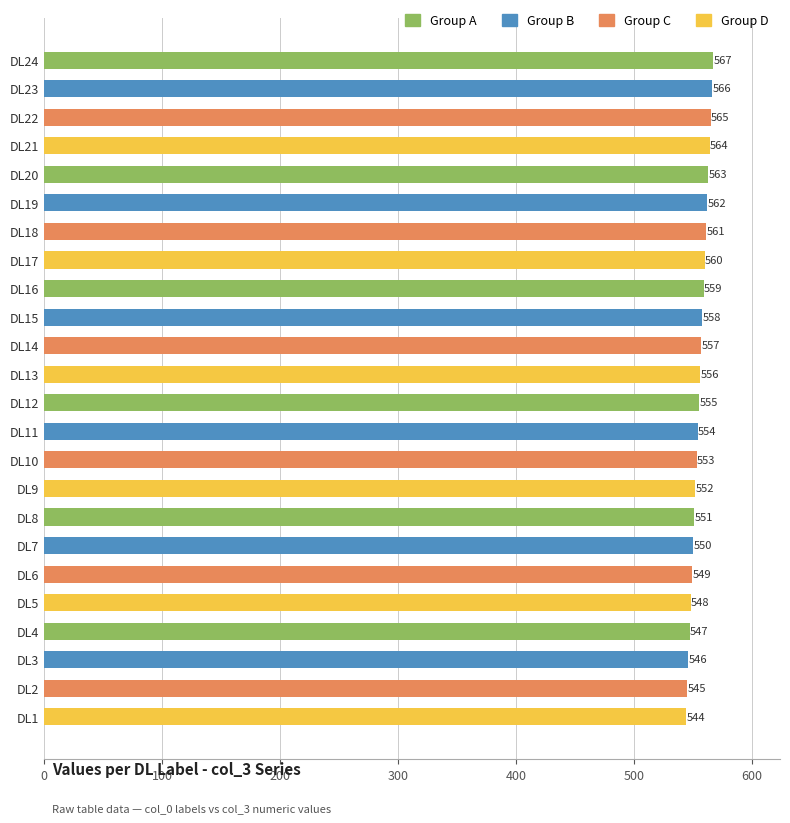

List the labels in order of value, smallest first.

DL1, DL2, DL3, DL4, DL5, DL6, DL7, DL8, DL9, DL10, DL11, DL12, DL13, DL14, DL15, DL16, DL17, DL18, DL19, DL20, DL21, DL22, DL23, DL24